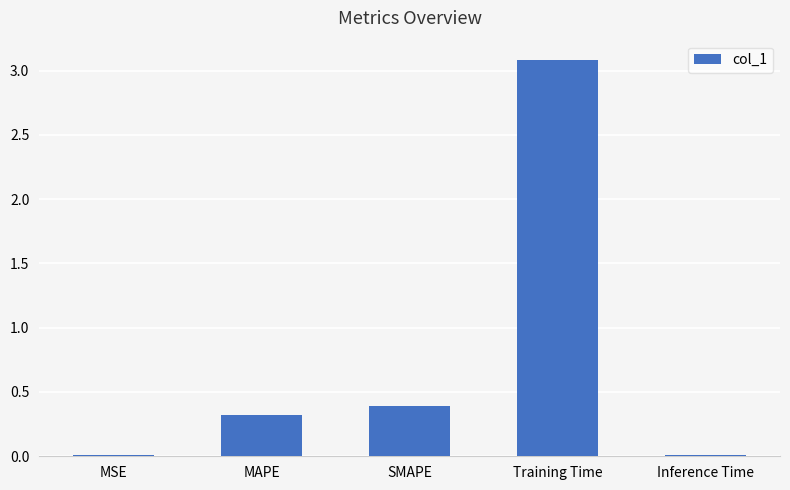

Between Training Time and MSE, which is larger?

Training Time